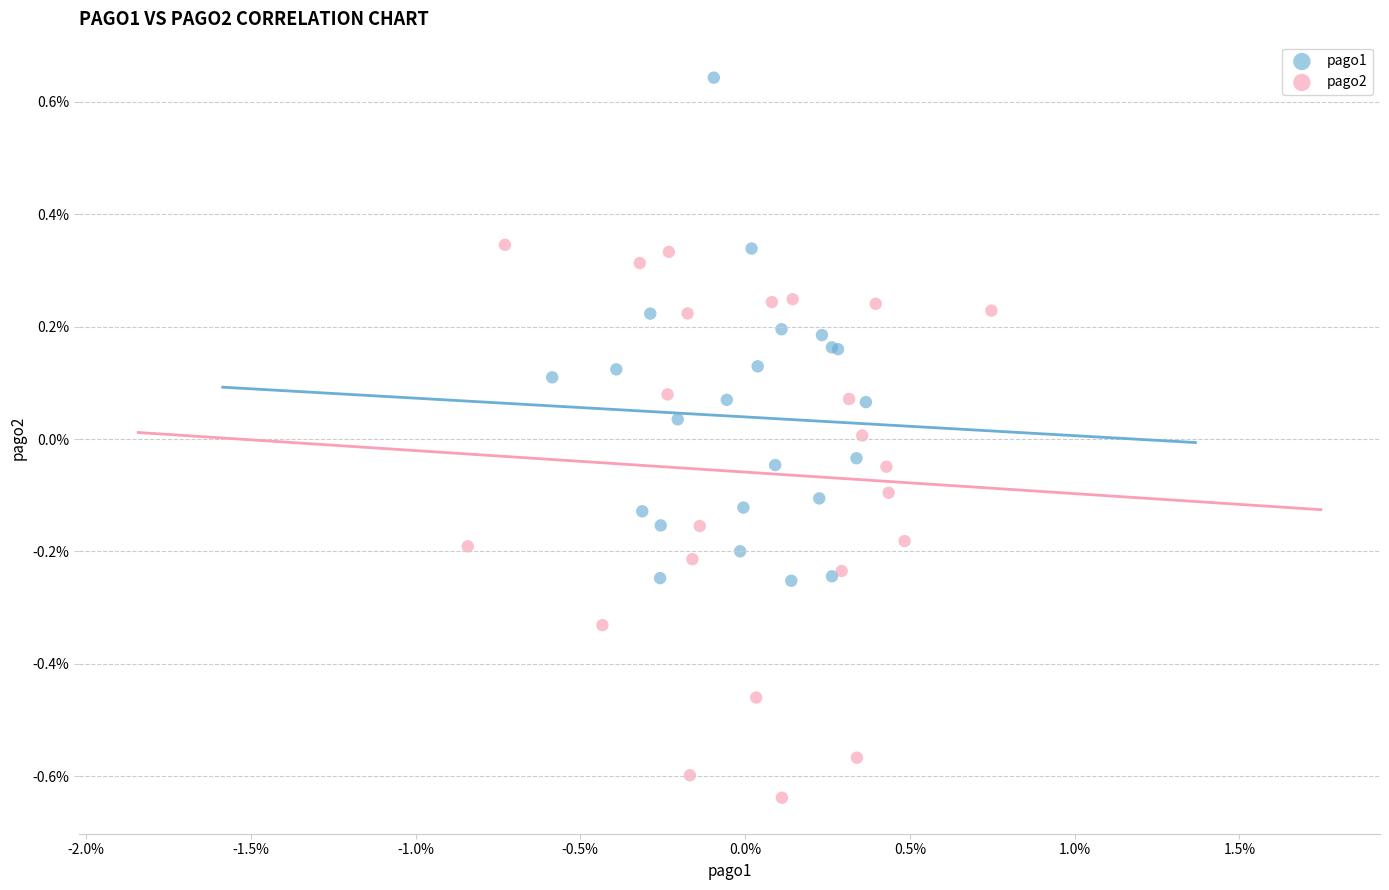

Which series has the widest spread of Y values?

pago2